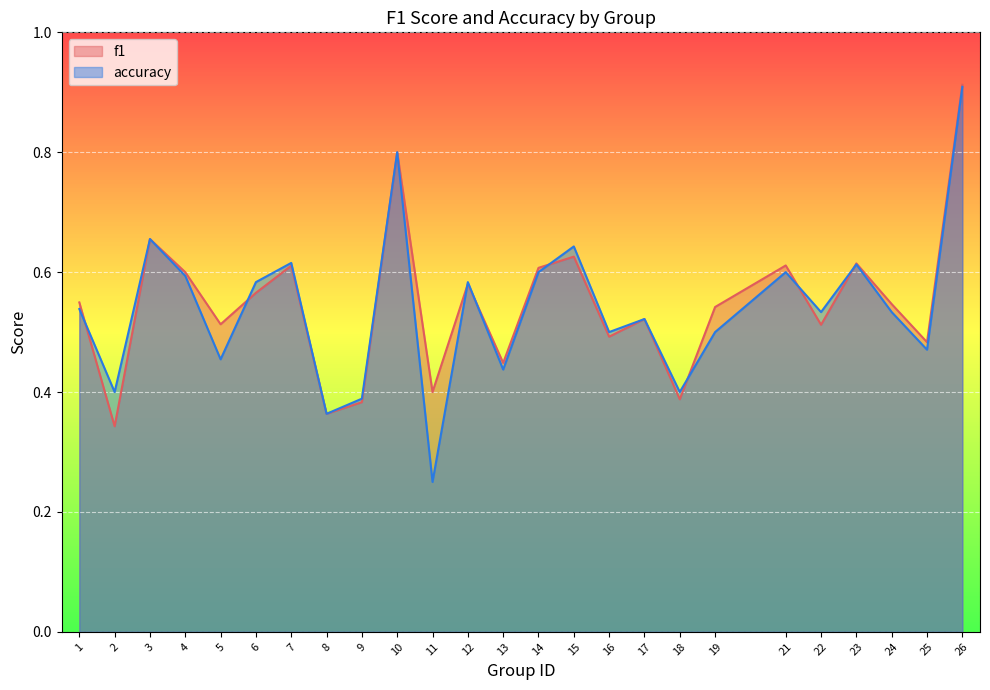

At which label does f1 reach its peak?

26